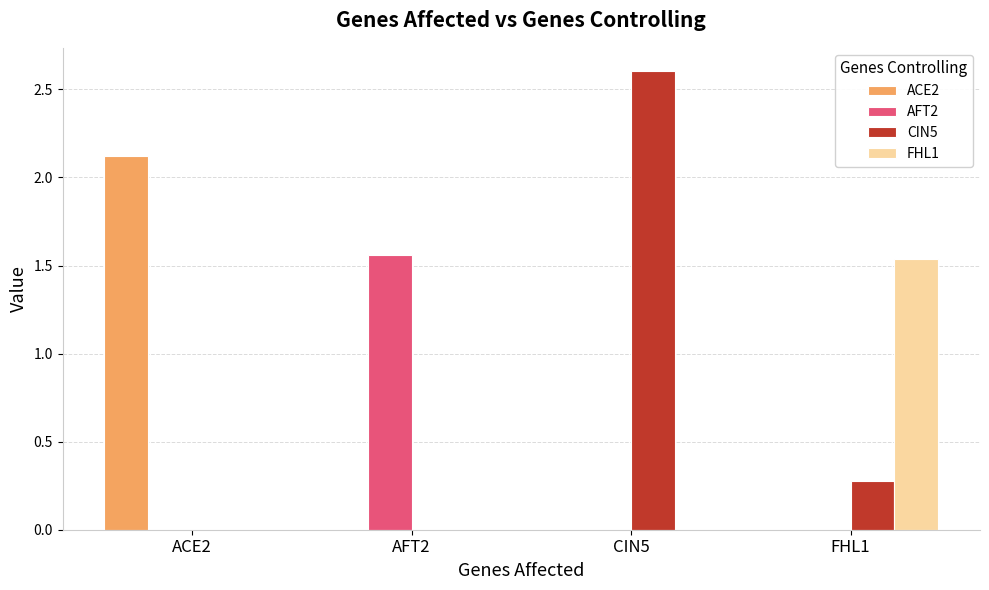

What are all the series names shown in the legend?

ACE2, AFT2, CIN5, FHL1